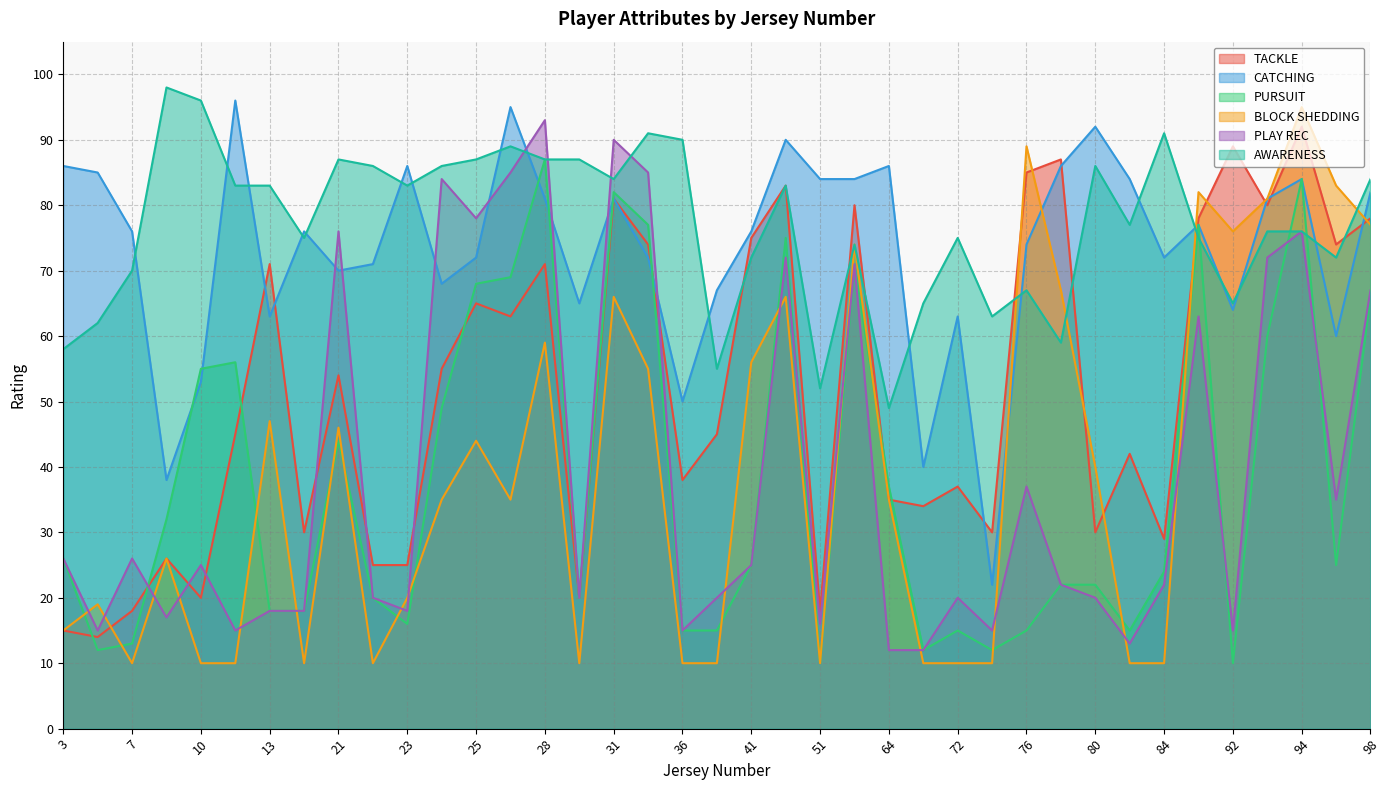

What is the average value of the PLAY REC series?

39